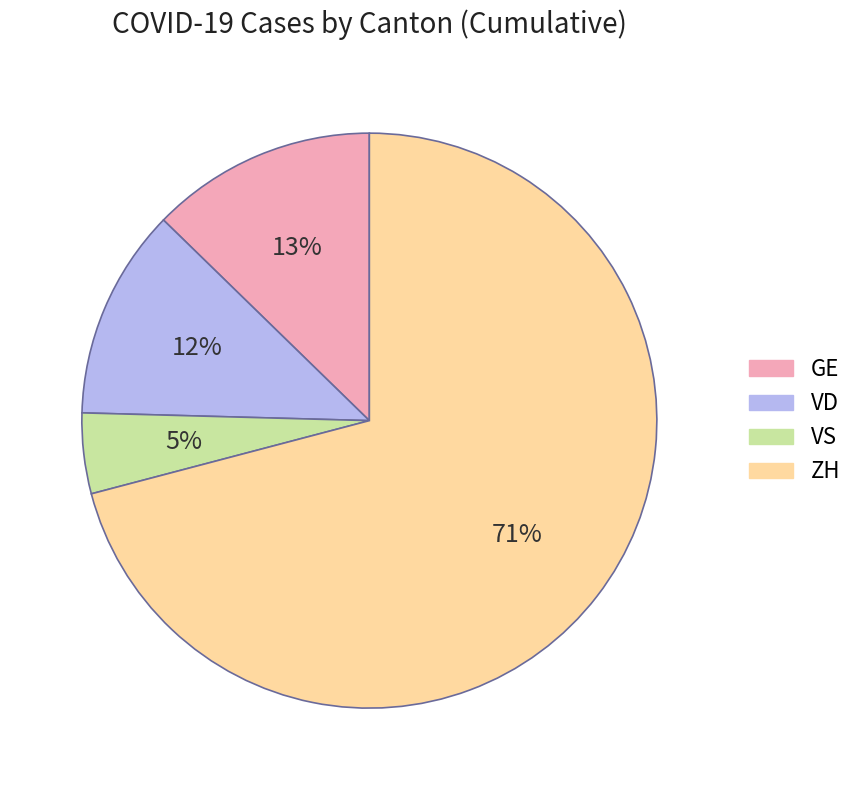

True or false: VD accounts for 12% of the total.

True